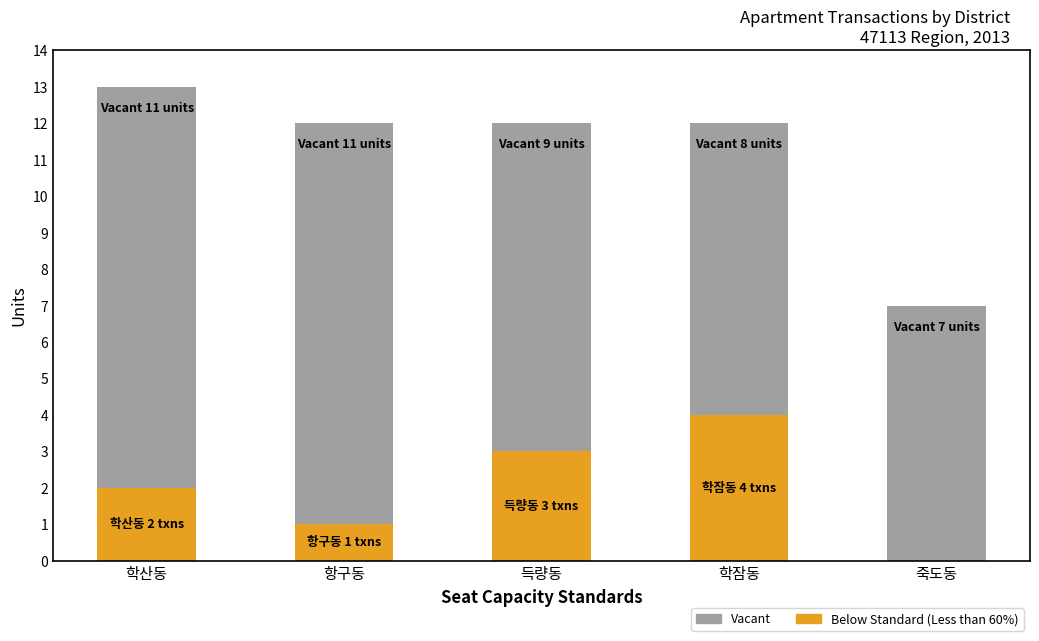

At which category is the sum across all series the highest?

학산동